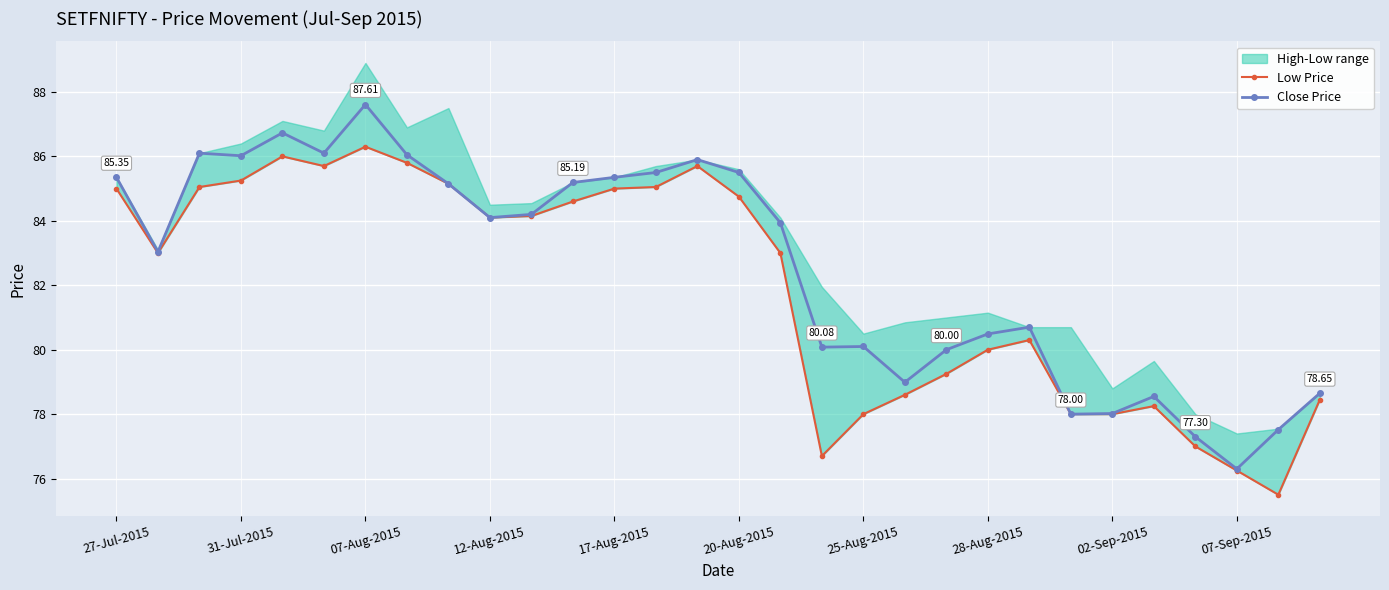

How many values in the Low Price series exceed 84?

15